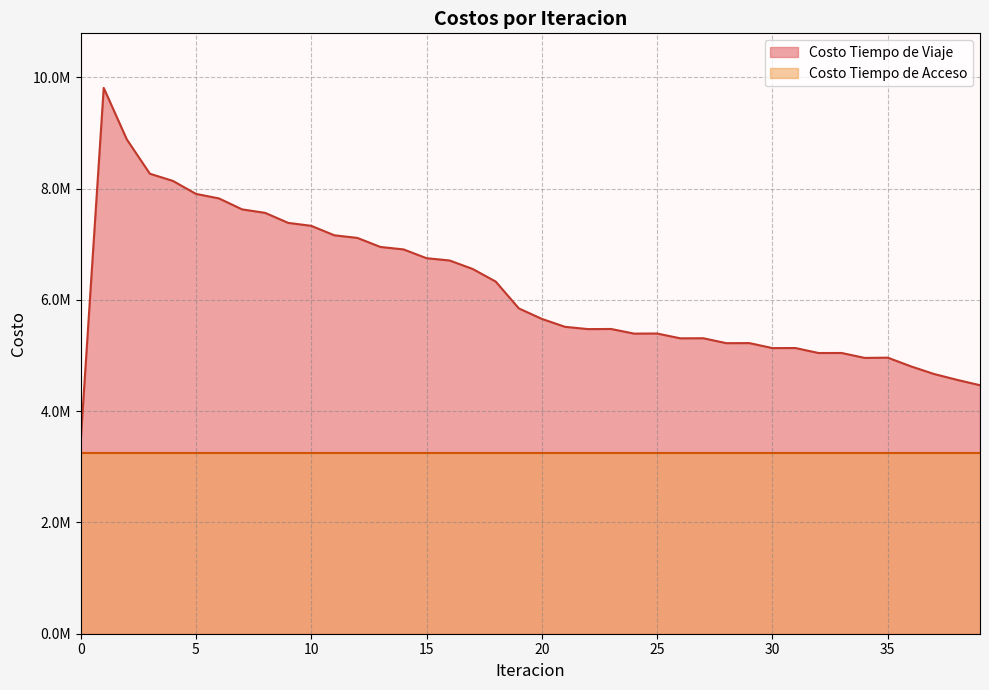

List the labels in order of value, largest first.

1, 2, 3, 4, 5, 6, 7, 8, 9, 10, 11, 12, 13, 14, 15, 16, 17, 18, 19, 20, 21, 23, 22, 25, 24, 27, 26, 29, 28, 31, 30, 33, 32, 35, 34, 36, 37, 38, 39, 0